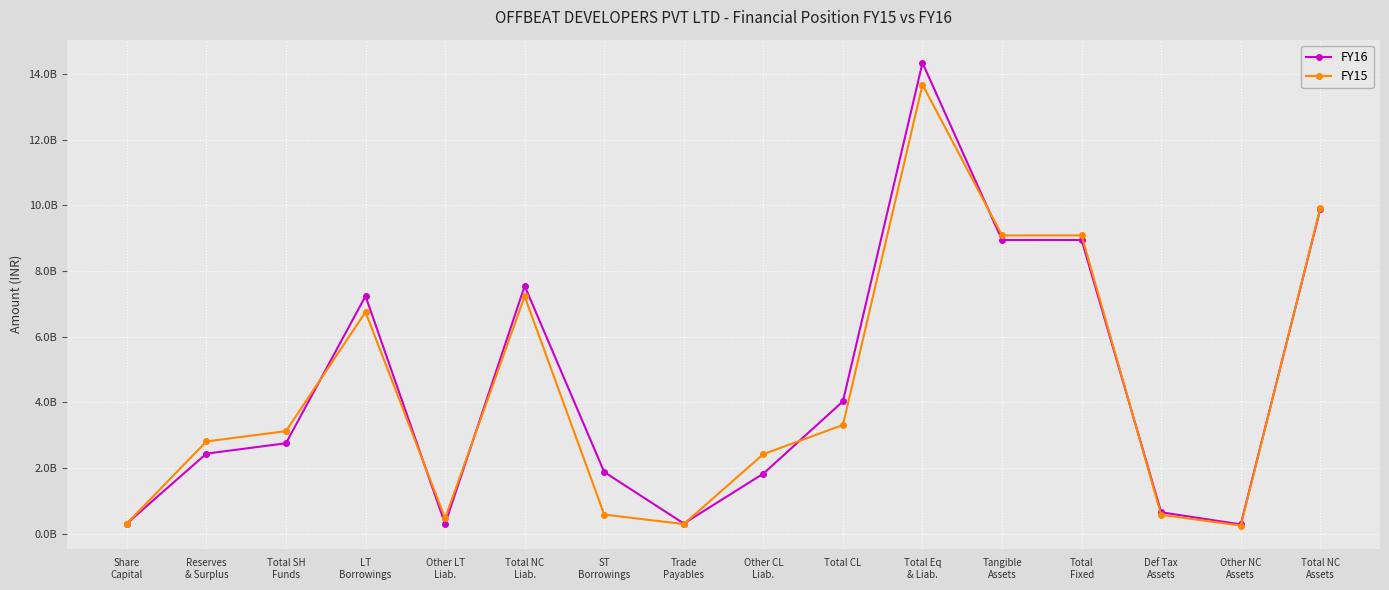

Reading right to left, transcribe all the data shown in this chart.

FY16: 9893153885	289158282	658010760	8945859843	8944679237	14339824908	4033893721	1834492998	316183150	1882469302	7546997095	304934321	7238798347	2758934092	2443135682	315798410
FY15: 9920316271	254600032	579793091	9085898148	9084371667	13675970426	3315437109	2428593331	298766599	587988556	7231572745	474923996	6753334786	3128960572	2813162162	315798410